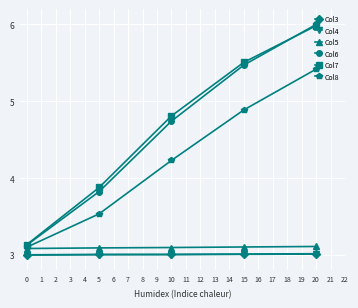

What is the value of the Col8 point at the 4th from the left?

4.9